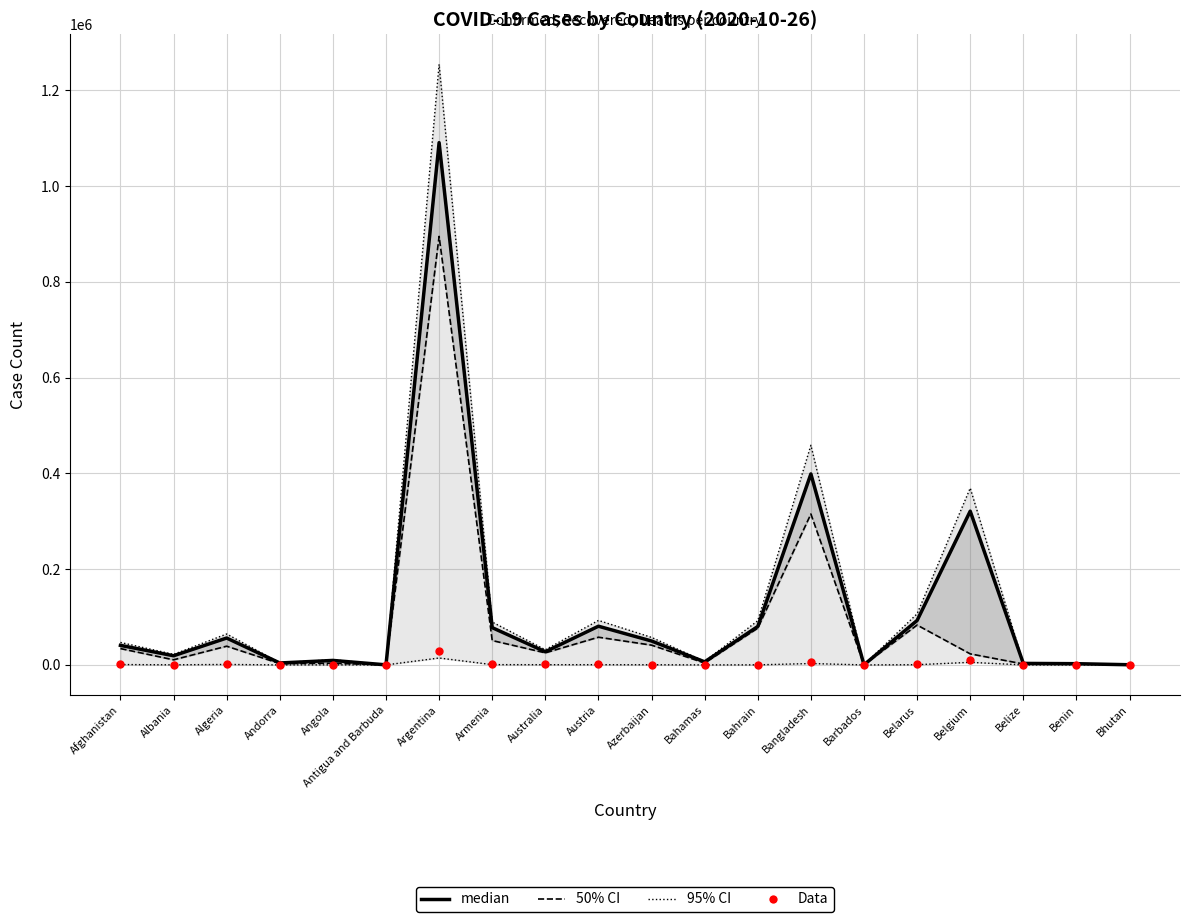

Which series has the widest spread of Y values?

95% CI